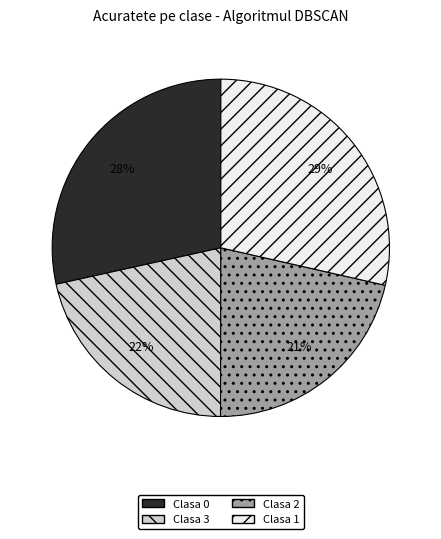

How many segments does this pie chart have?

4